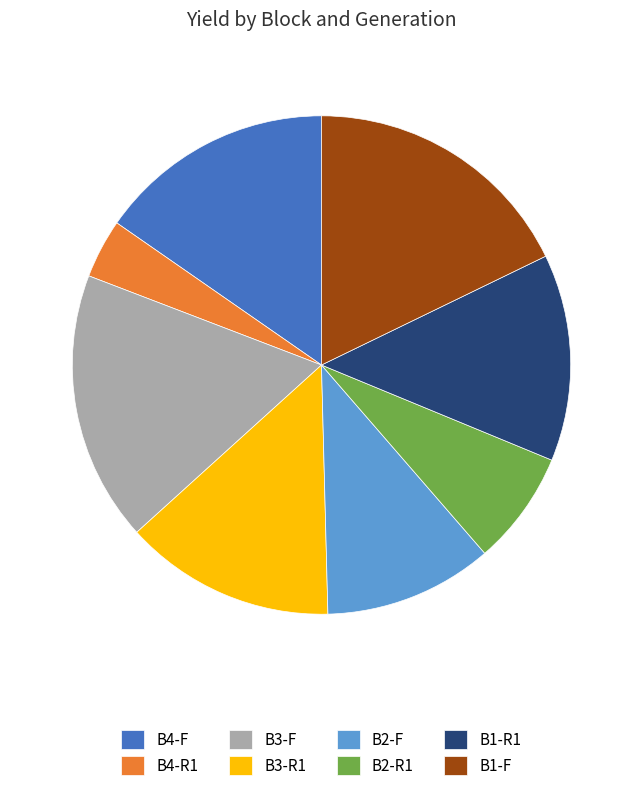

Which slice is the smallest?

B4-R1